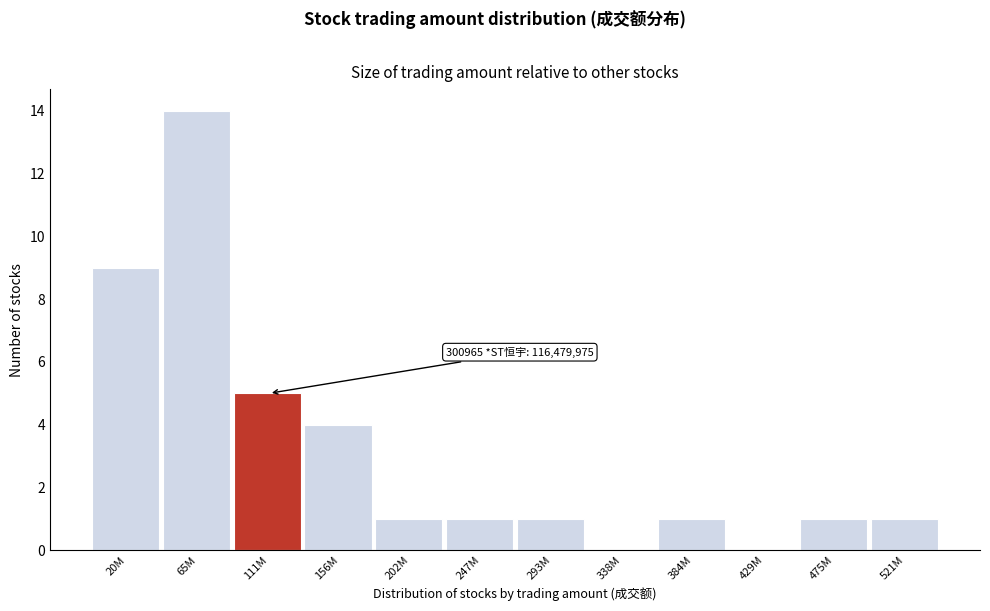

Reading right to left, what are all the values shown in this chart?

521M=1	475M=1	429M=0	384M=1	338M=0	293M=1	247M=1	202M=1	156M=4	111M=5	65M=14	20M=9